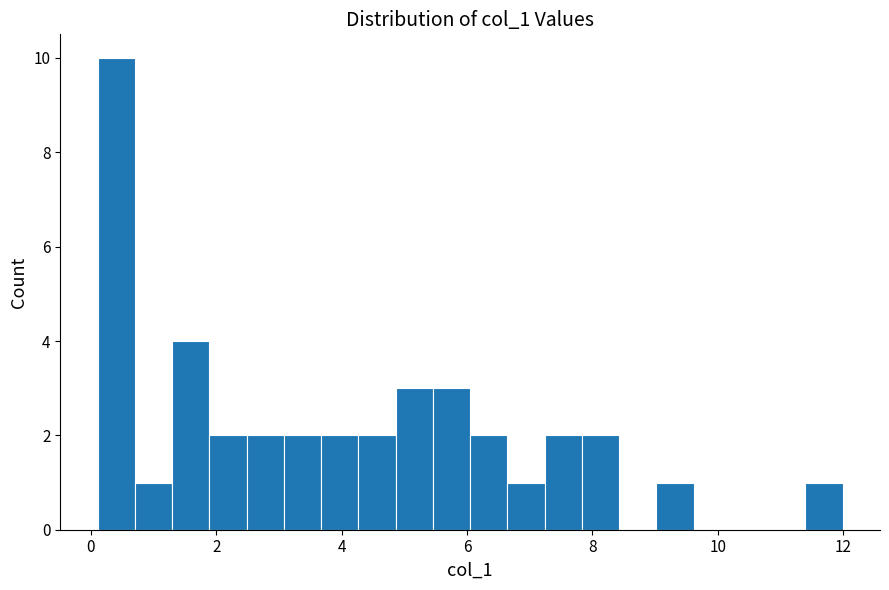

Read against the x-axis, roughly where is the centre of the tallest bar?

0.4